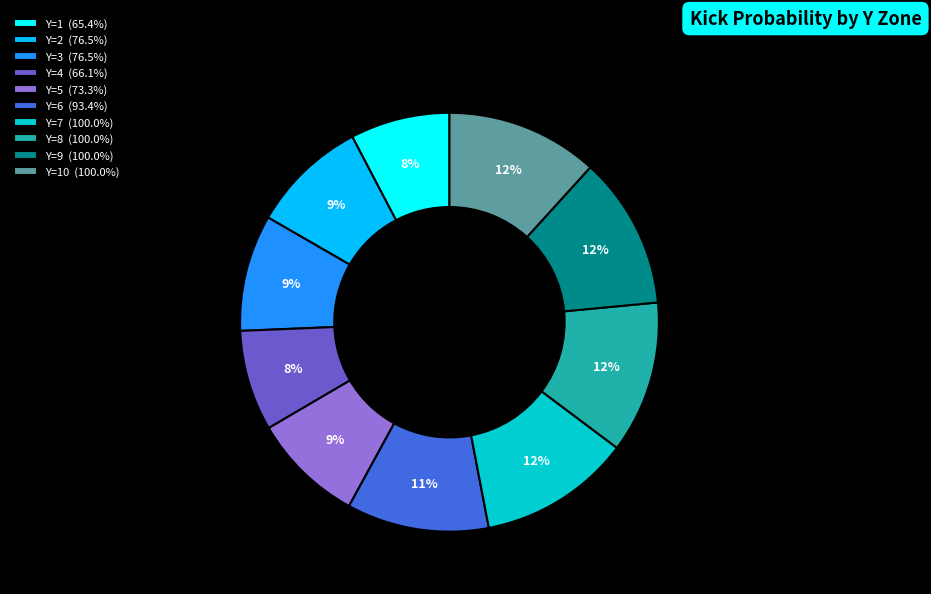

To the nearest percent, what portion does Y=7 (100.0%) represent?

12%